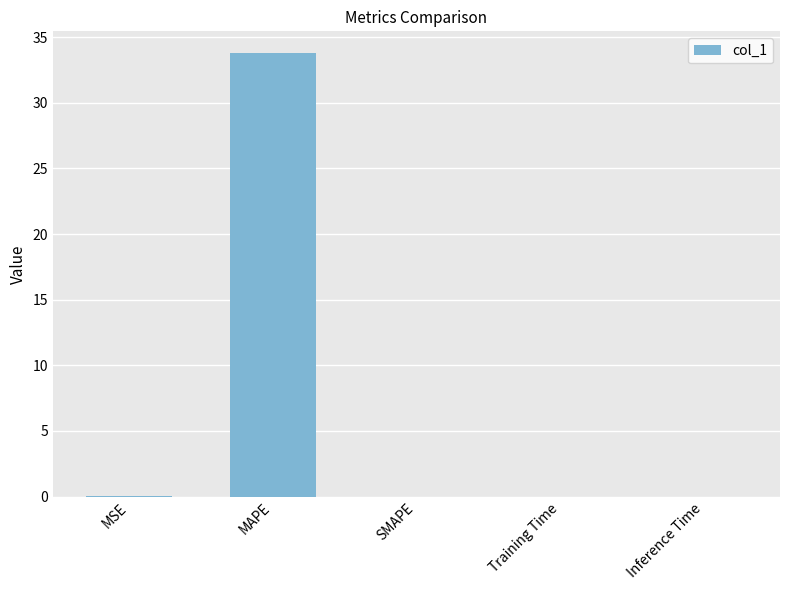

At which category does the chart reach its peak across all series?

MAPE